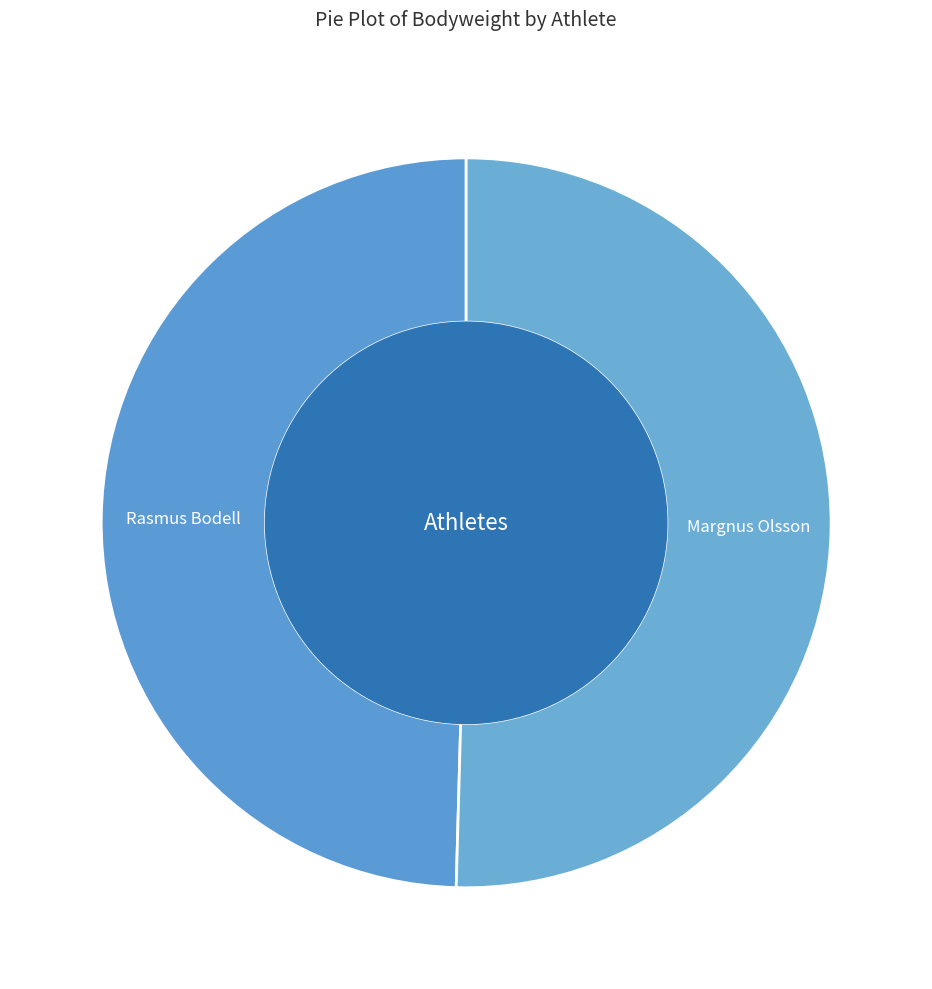

Which slice represents more than half of the pie?

Margnus Olsson